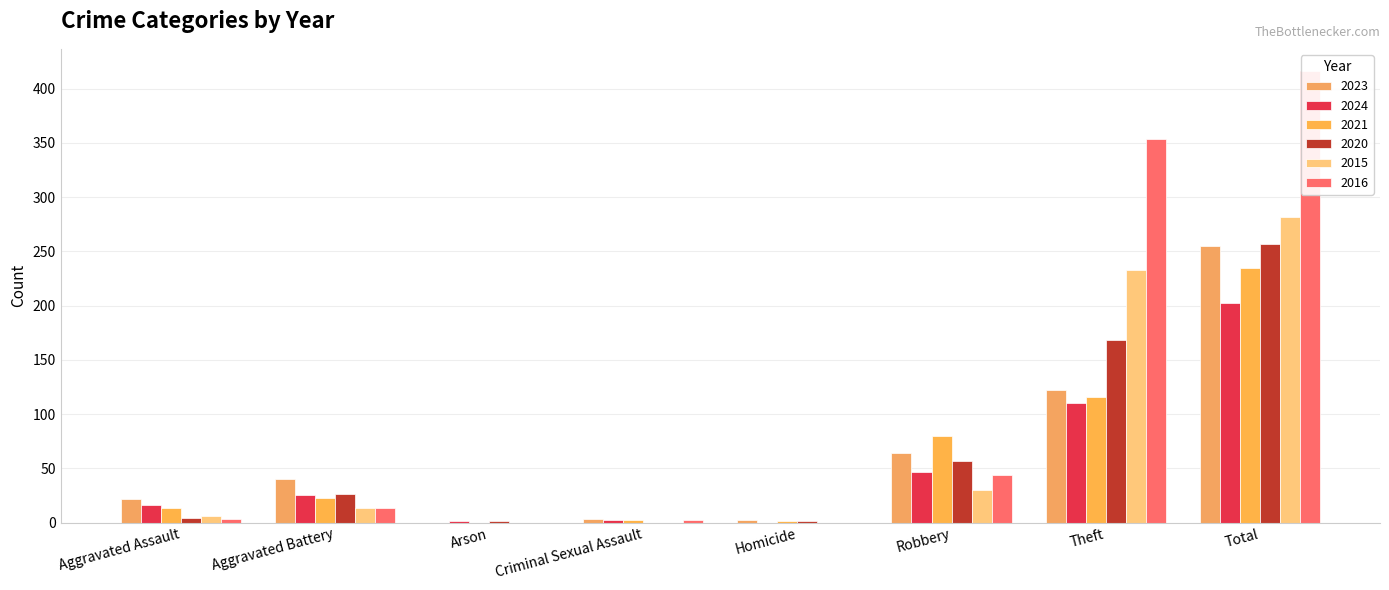

What is the sum of the 2020 values at Aggravated Battery and Arson?

27